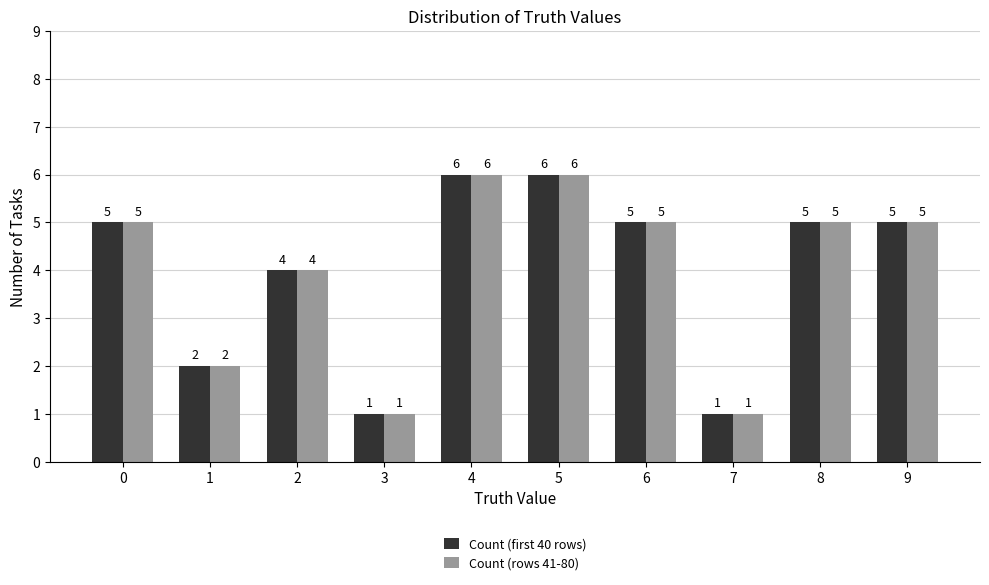

Read the Count (rows 41-80) value at 3.

1